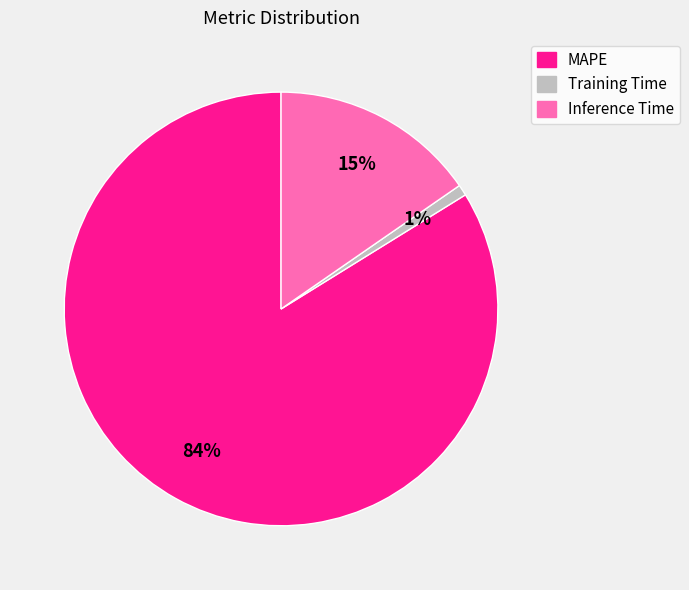

The Inference Time slice represents 15% of the pie. True or false?

True